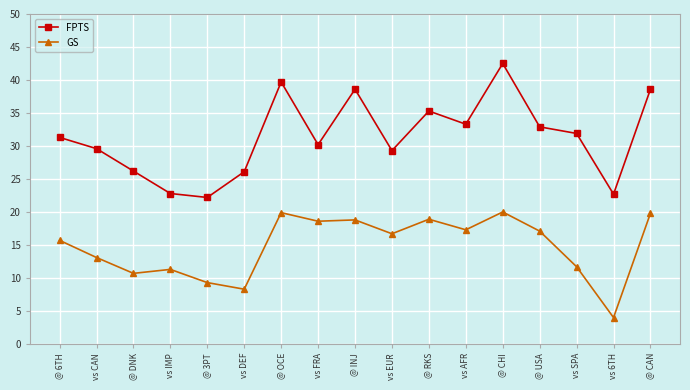

Is this an area chart (filled region under the line)?

No